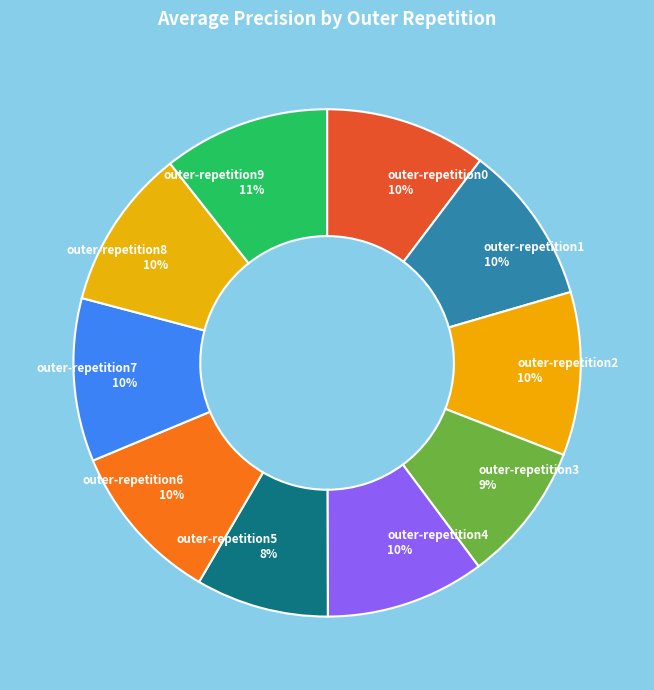

Does outer-repetition6 represent more than half of the total?

No